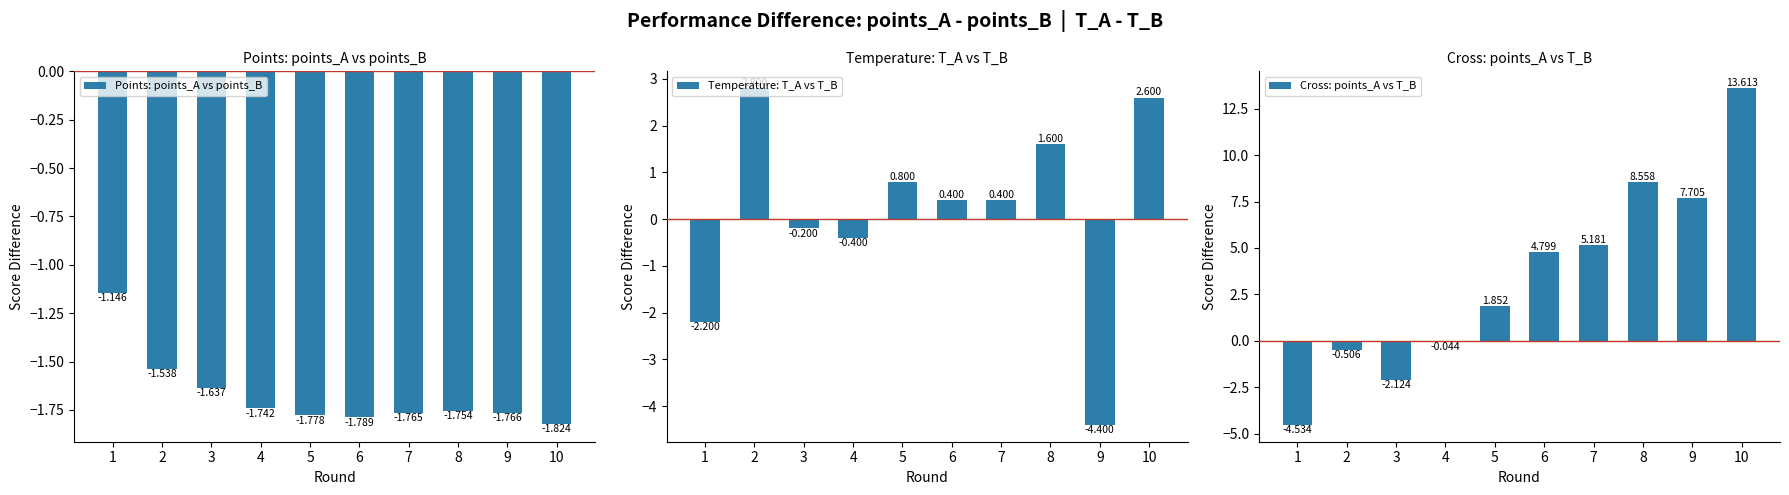

Which series has the widest spread of values?

Cross: points_A vs T_B